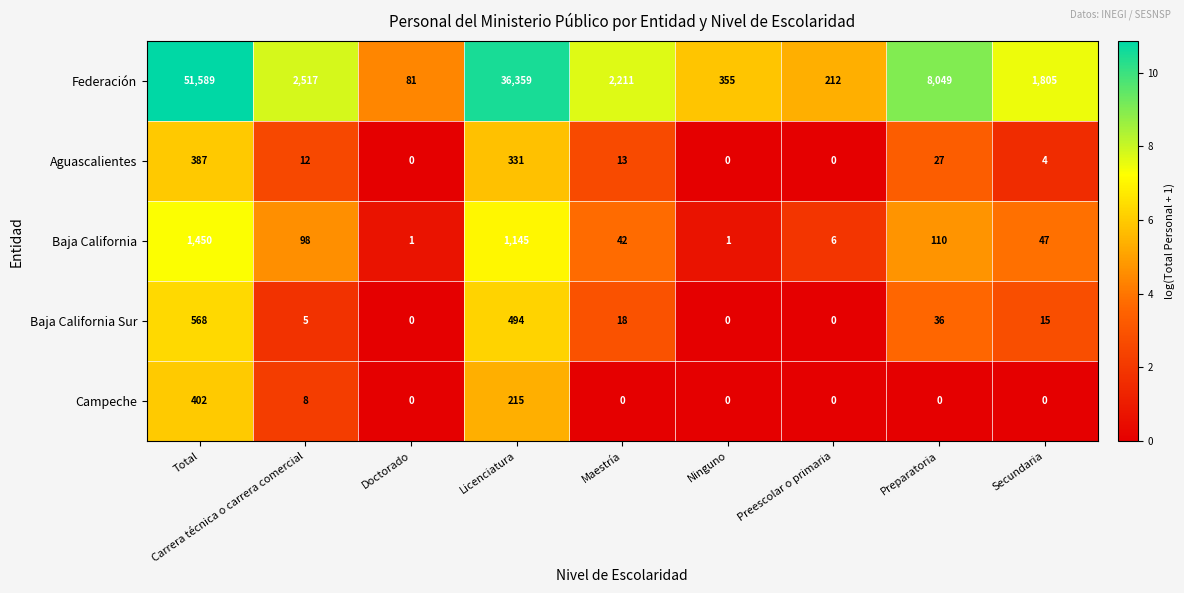

What is the total value across all series at Total?

54396